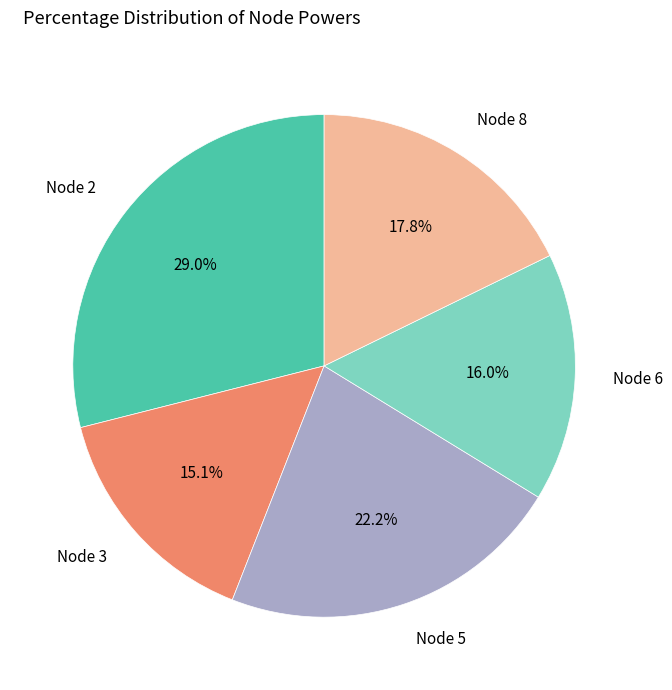

Rank the categories by value from lowest to highest.

Node 3, Node 6, Node 8, Node 5, Node 2